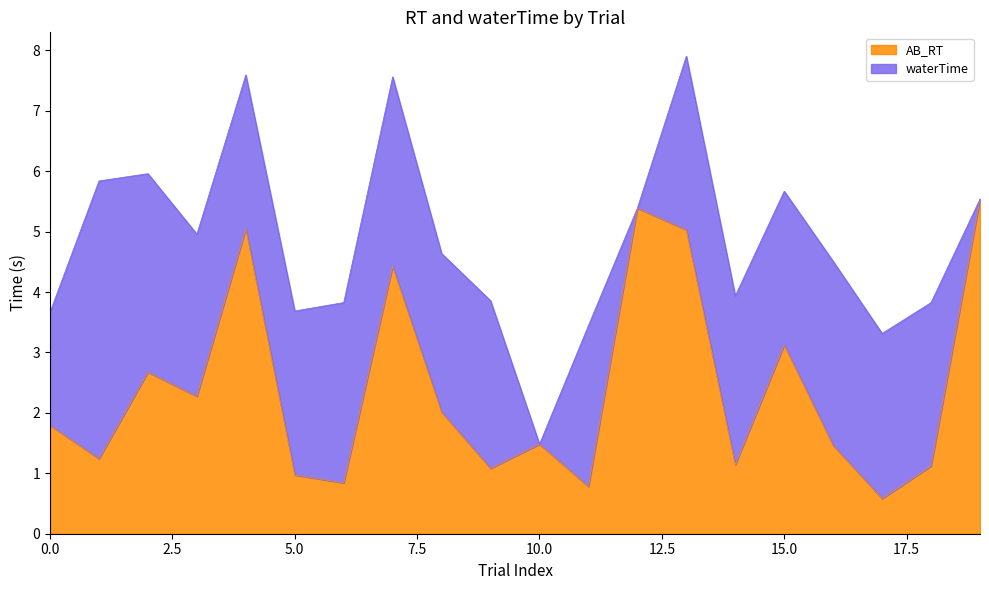

What value does the data have at 0?

1.8